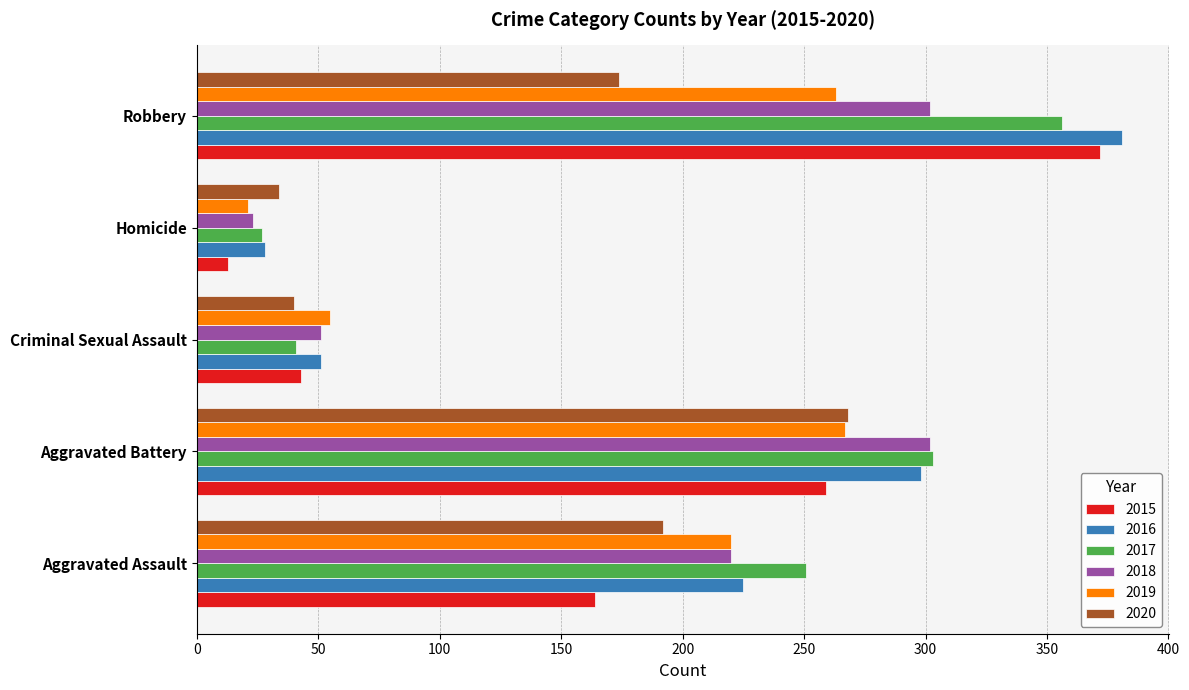

Between Aggravated Assault and Aggravated Battery, which series saw the biggest shift?

2015